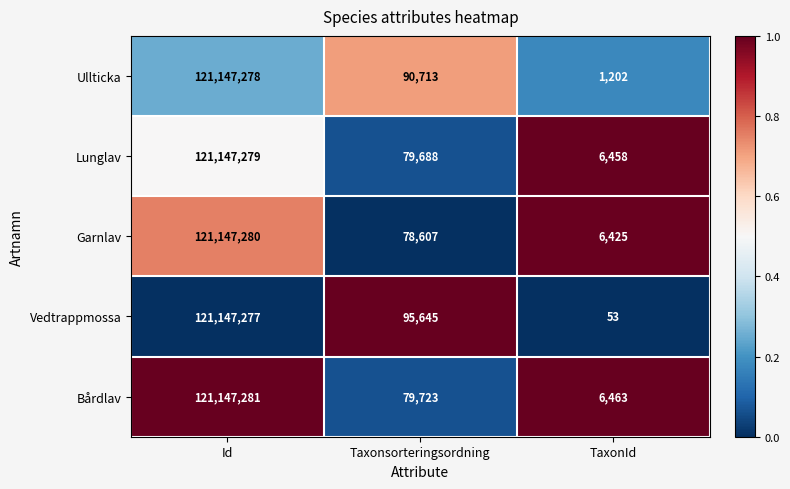

At which category is the sum across all series the highest?

Id